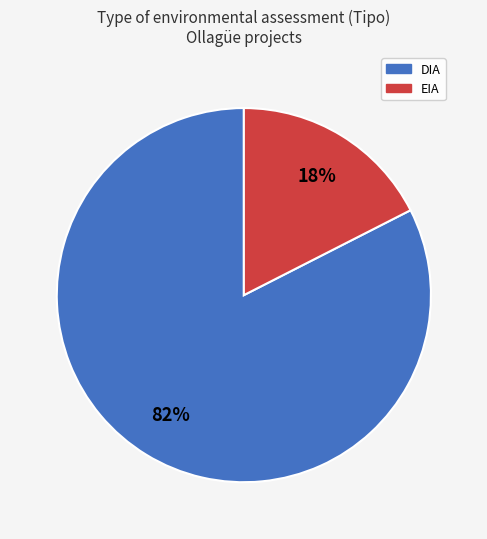

Do DIA and EIA together represent more than half of the pie?

Yes